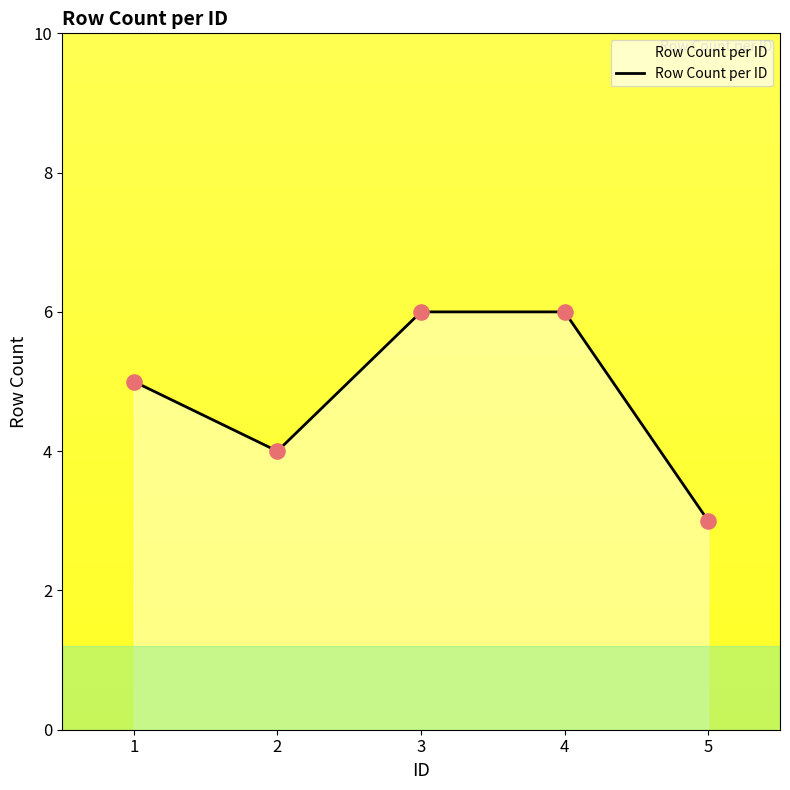

Between 5 and 2, which is larger?

2